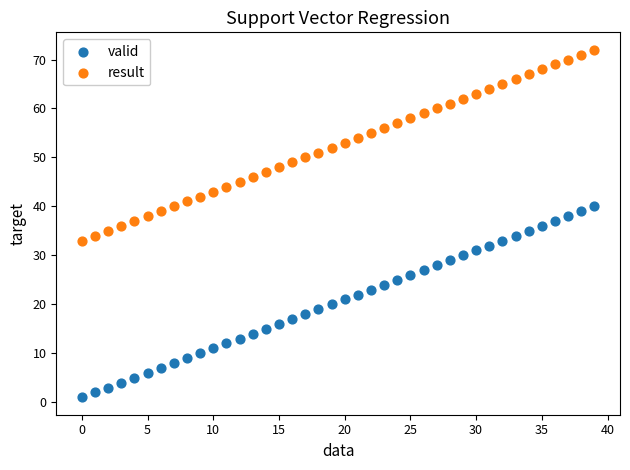

Across all data points, what is the range of Y values (max minus min)?

71